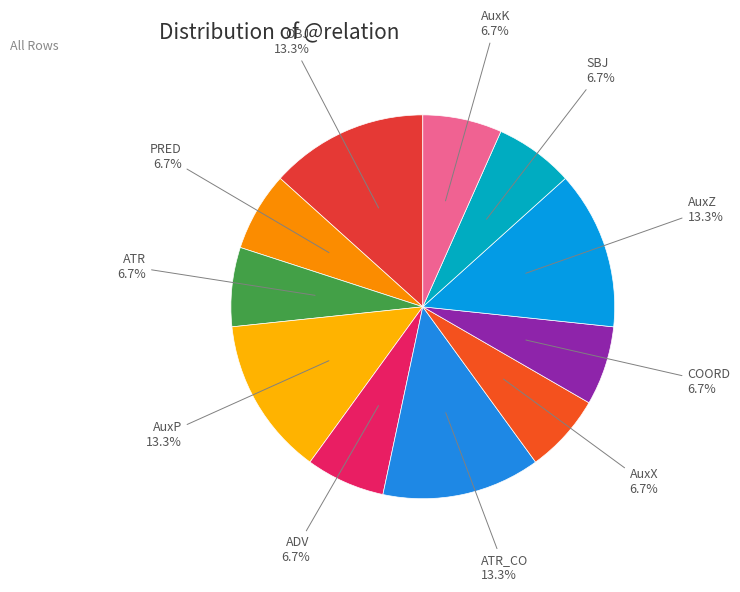

Does COORD represent more than half of the total?

No